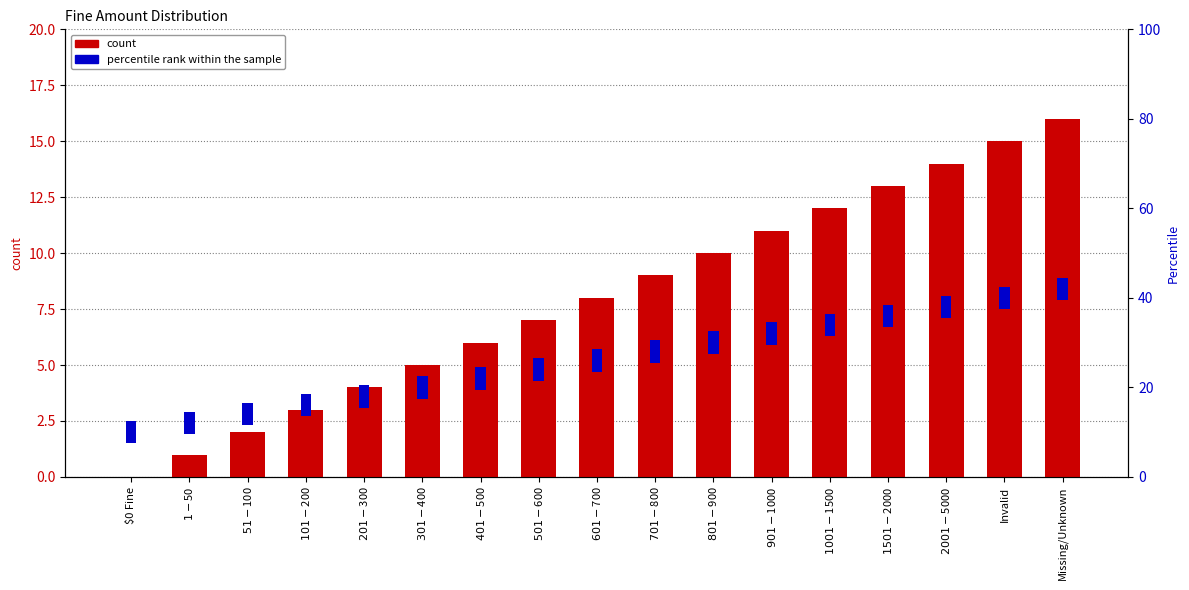

Is it true that count equals 12 at $701-$800?

False